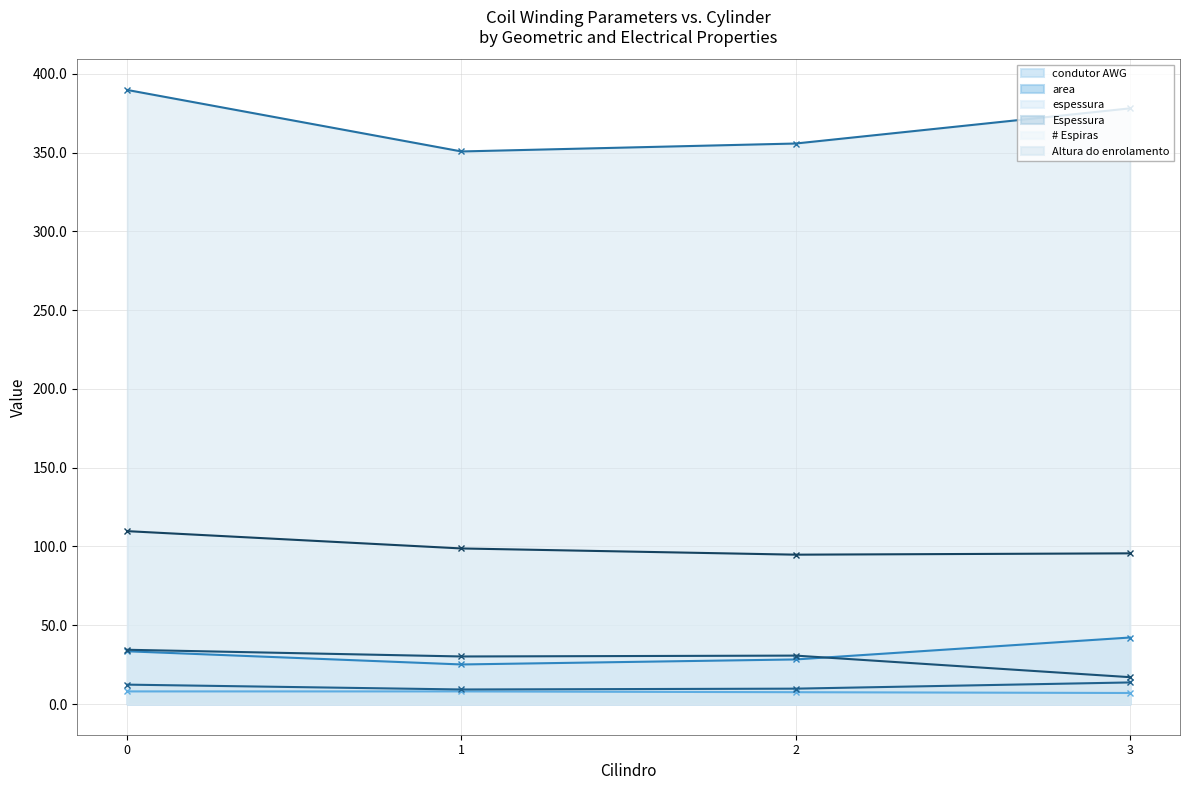

At which category does Espessura reach its first local valley?

1